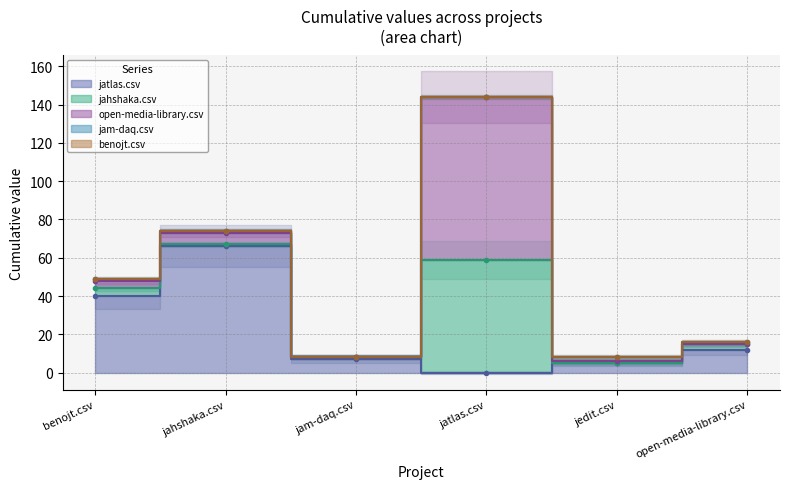

In jatlas.csv, how many points are higher than both neighbors (excluding endpoints)?

1